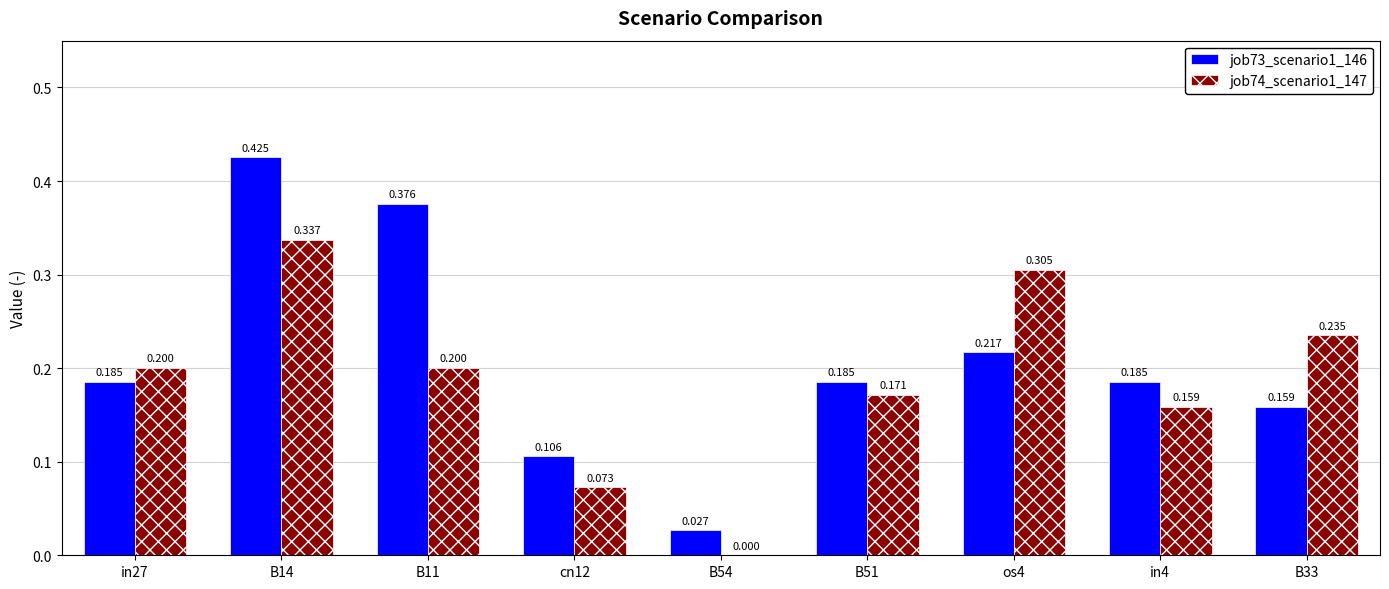

Is the value of job73_scenario1_146 at in27 greater than the value of job74_scenario1_147 at cn12?

Yes